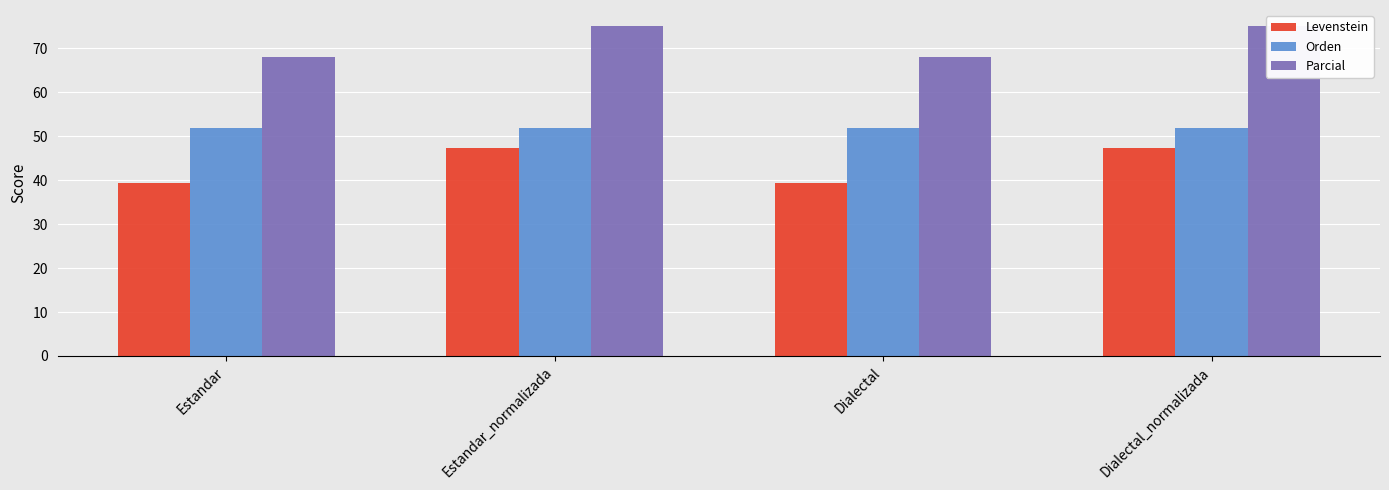

What are all the series names shown in the legend?

Levenstein, Orden, Parcial